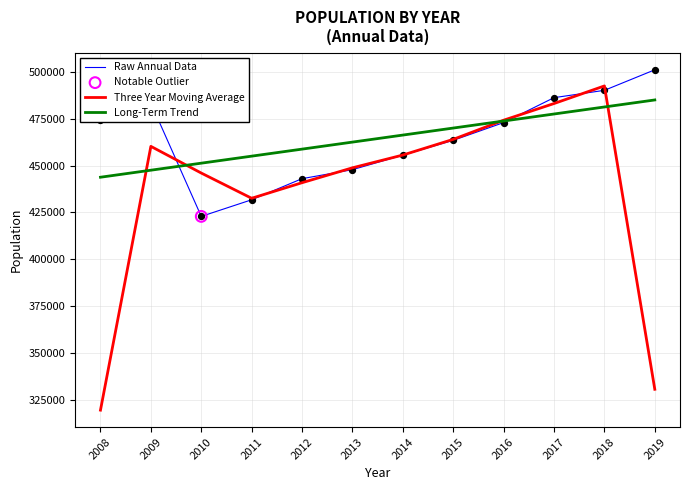

What is the smallest value displayed?

319319.7